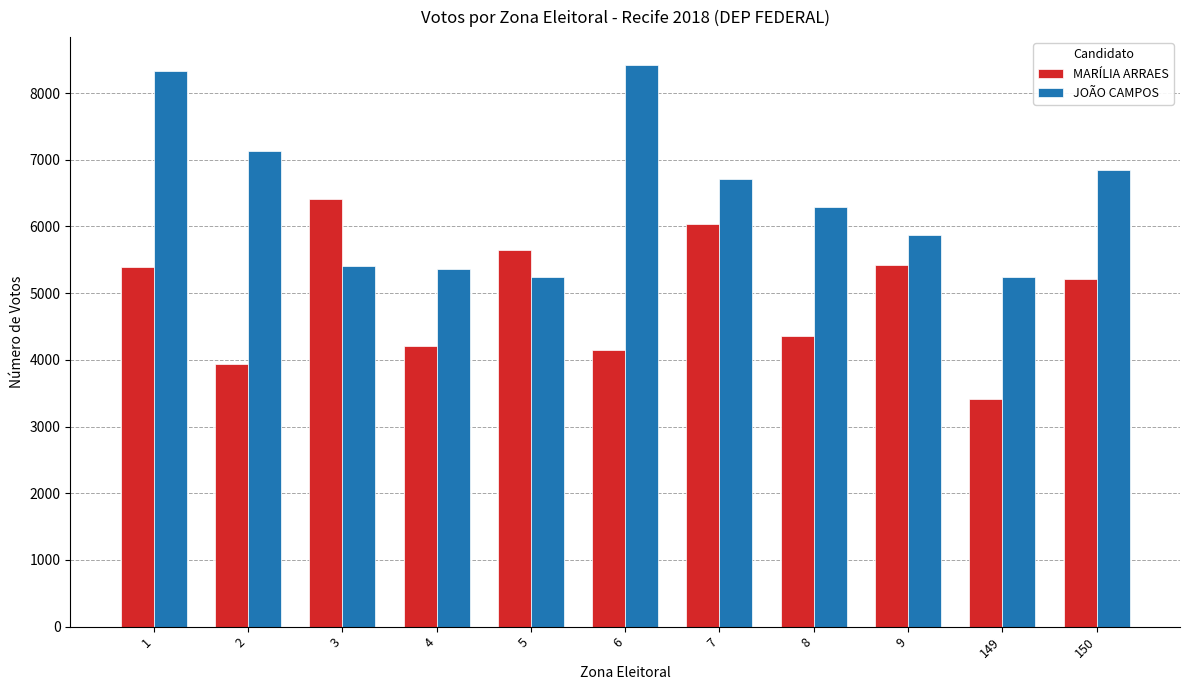

At 6, list the series in order from smallest to largest.

MARÍLIA ARRAES, JOÃO CAMPOS